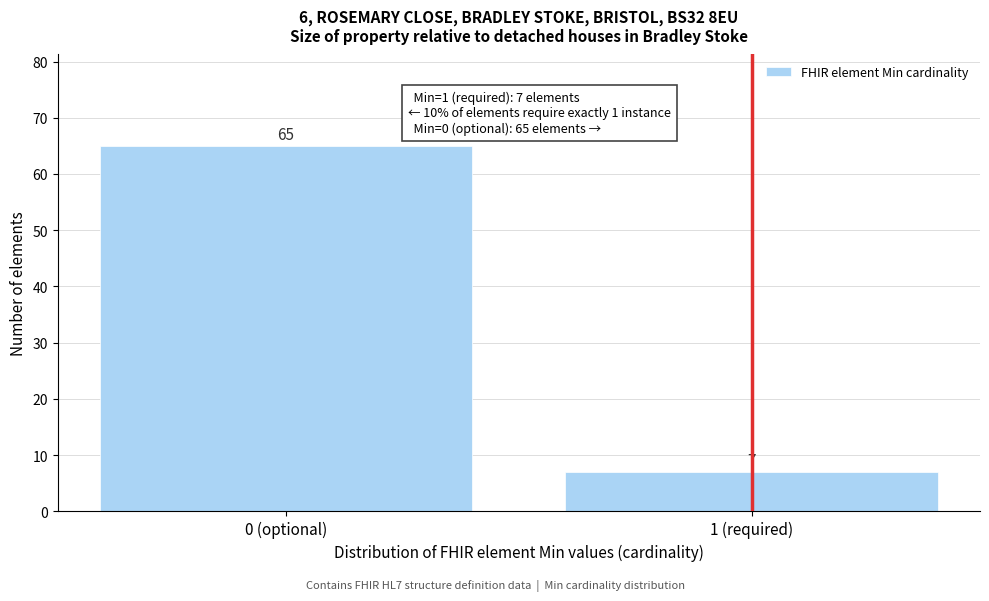

Reading left to right, what are all the values shown in this chart?

0 (optional)=65	1 (required)=7